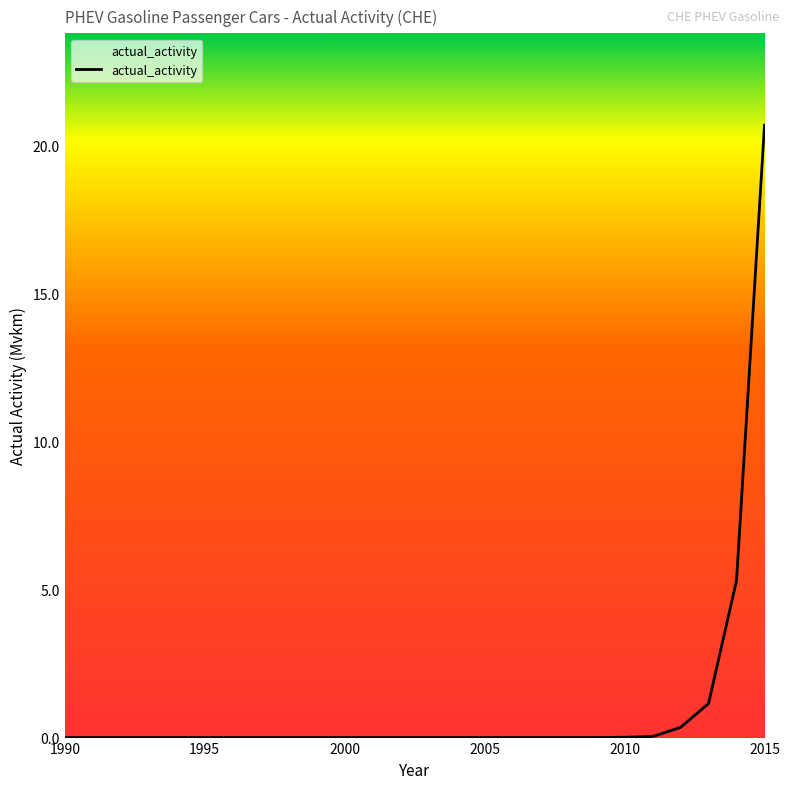

What is the maximum value shown in the chart?

20.7